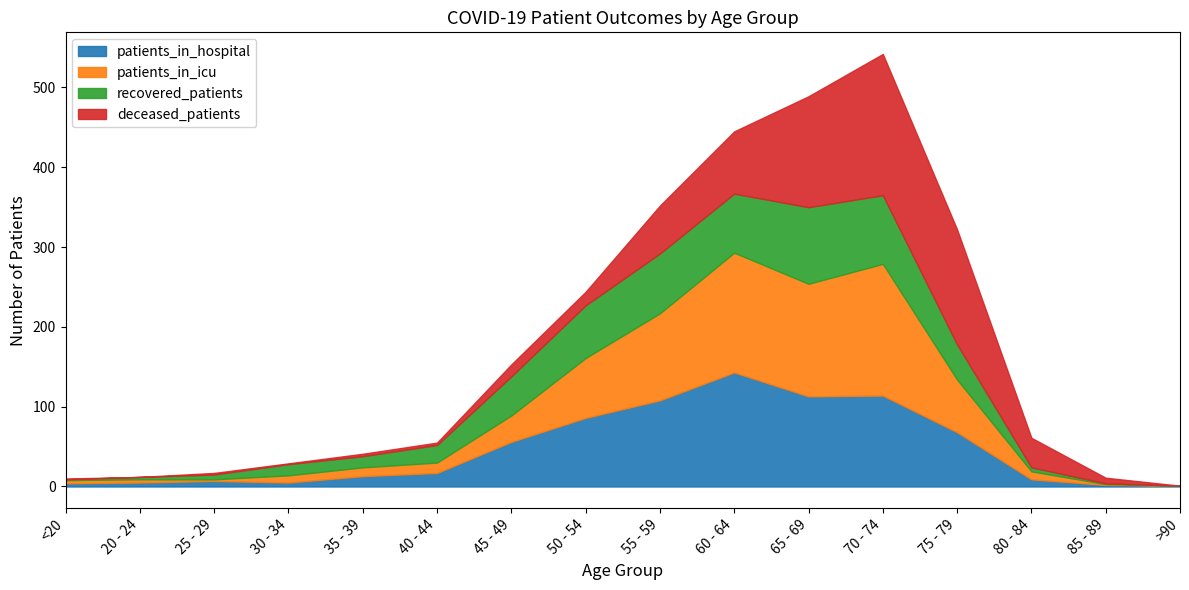

What is the label of the 7th point from the left?

45 - 49